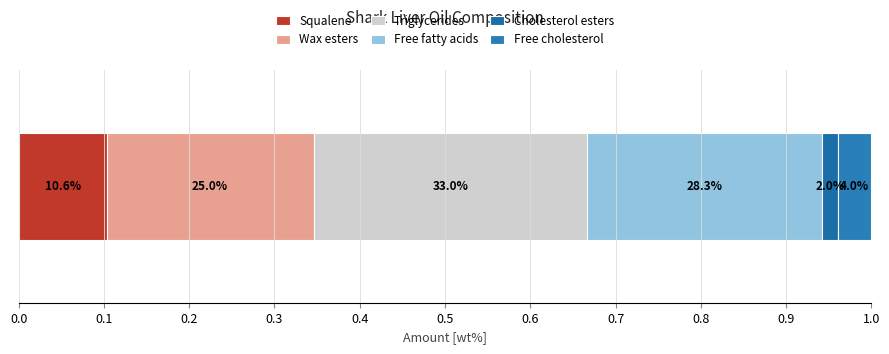

What is the label of the 1st bar from the left?

Squalene